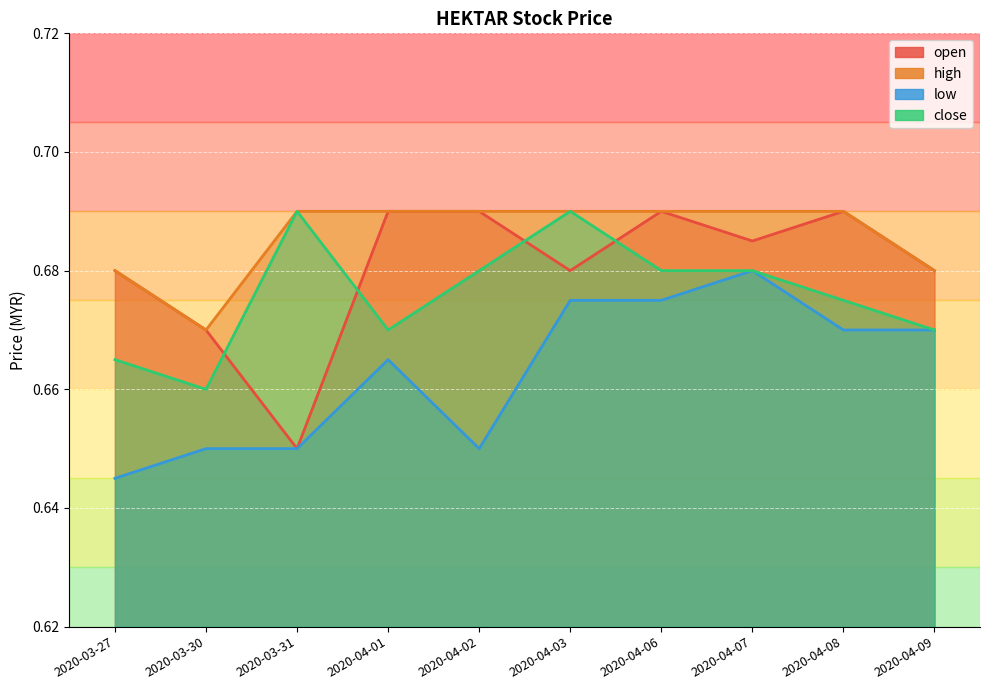

Reading left to right, transcribe all the data shown in this chart.

open: 2020-03-27=0.7	2020-03-30=0.7	2020-03-31=0.7	2020-04-01=0.7	2020-04-02=0.7	2020-04-03=0.7	2020-04-06=0.7	2020-04-07=0.7	2020-04-08=0.7	2020-04-09=0.7
high: 2020-03-27=0.7	2020-03-30=0.7	2020-03-31=0.7	2020-04-01=0.7	2020-04-02=0.7	2020-04-03=0.7	2020-04-06=0.7	2020-04-07=0.7	2020-04-08=0.7	2020-04-09=0.7
low: 2020-03-27=0.6	2020-03-30=0.7	2020-03-31=0.7	2020-04-01=0.7	2020-04-02=0.7	2020-04-03=0.7	2020-04-06=0.7	2020-04-07=0.7	2020-04-08=0.7	2020-04-09=0.7
close: 2020-03-27=0.7	2020-03-30=0.7	2020-03-31=0.7	2020-04-01=0.7	2020-04-02=0.7	2020-04-03=0.7	2020-04-06=0.7	2020-04-07=0.7	2020-04-08=0.7	2020-04-09=0.7